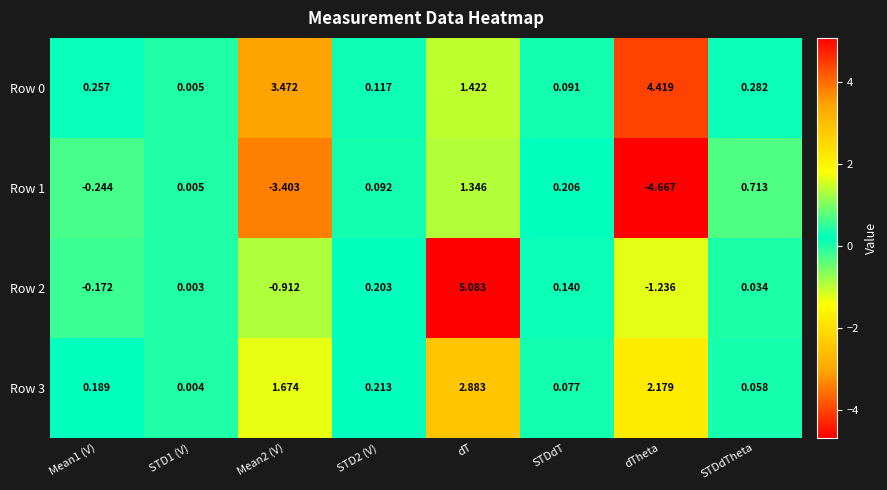

At which label does Row 1 reach its peak?

dT